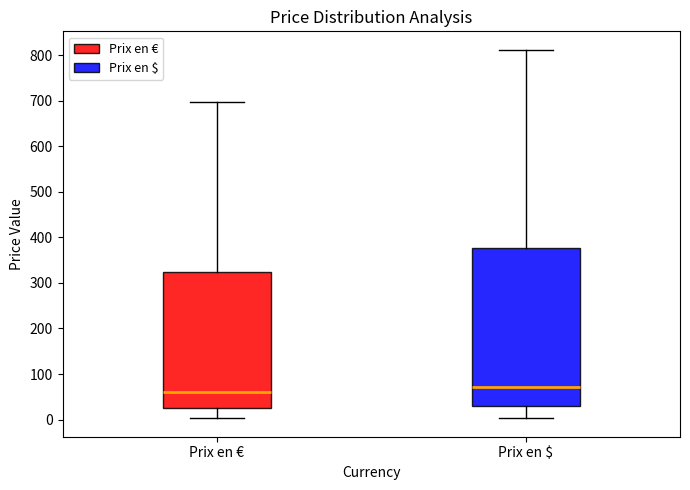

Which box's median line is the highest?

Prix en $